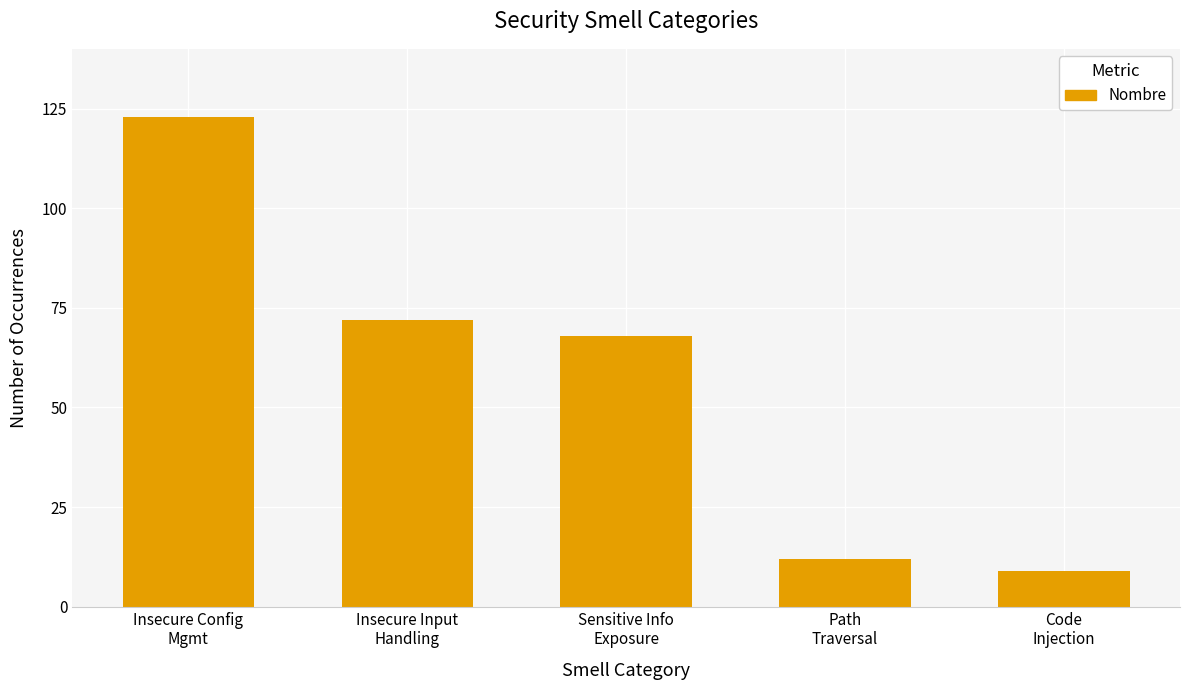

Is it true that the value at Code
Injection is 15?

False